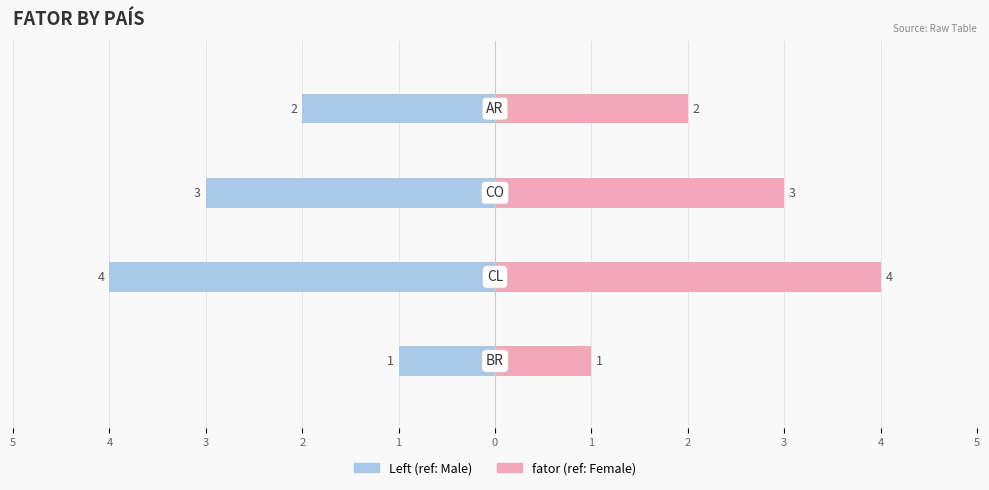

How many distinct data groups are displayed?

2